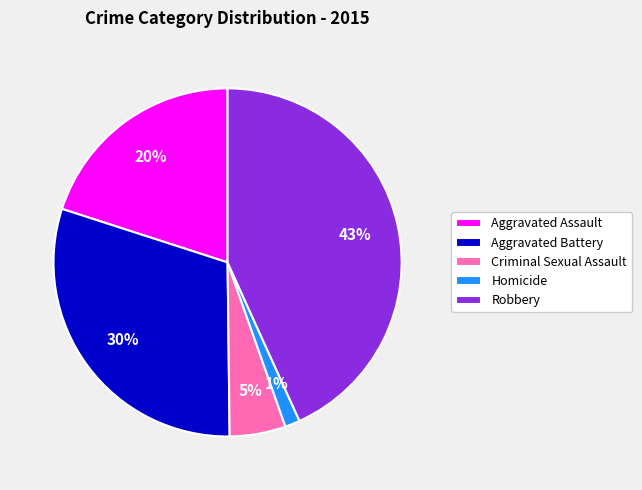

Is there a majority slice in this chart?

No